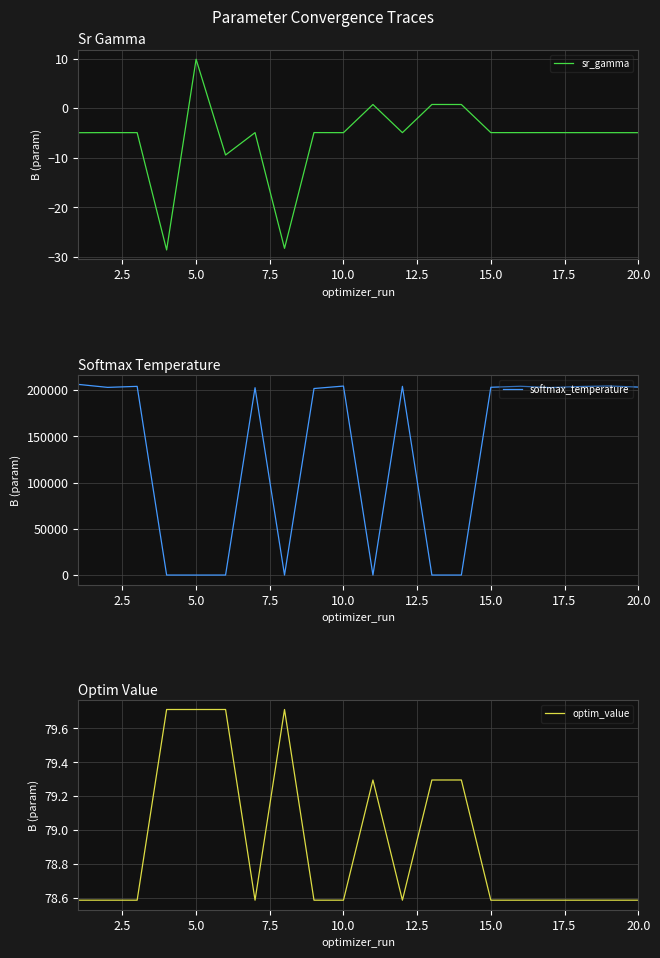

What is the difference between the maximum and minimum values in the sr_gamma series?

38.5